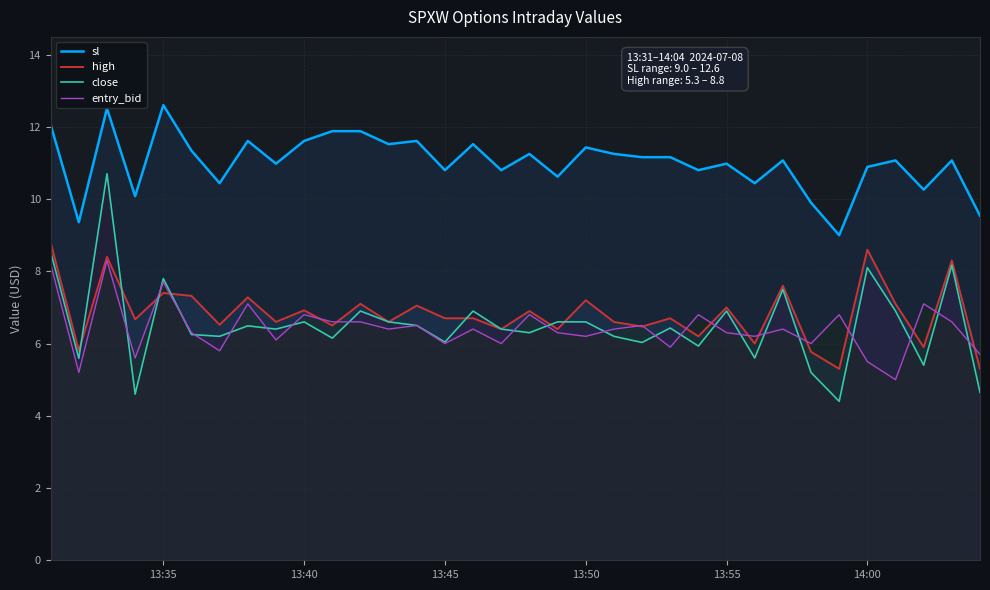

Count the number of data series in this chart.

4